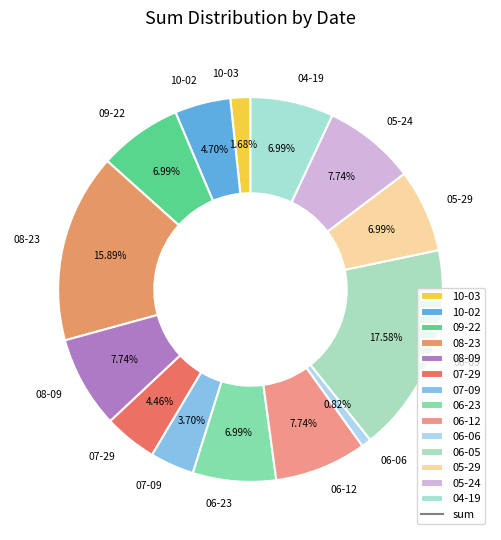

Is there a majority slice in this chart?

No